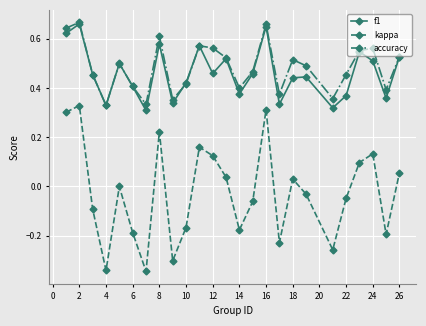

True or false: kappa and accuracy cross at least once.

False